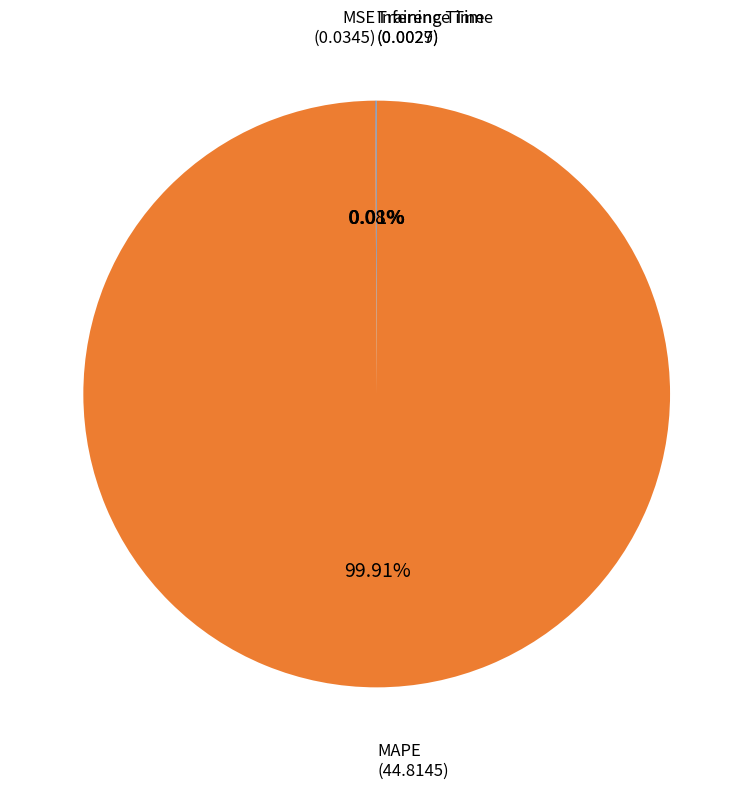

Is there any slice that represents more than half of the pie?

Yes